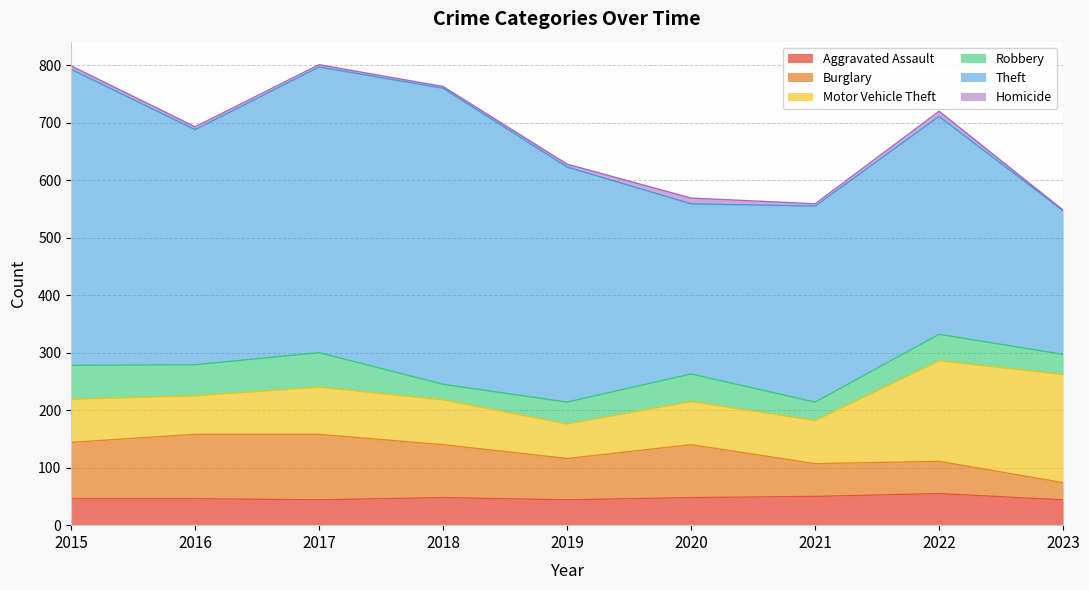

Where does the Theft series first go above 409?

2015